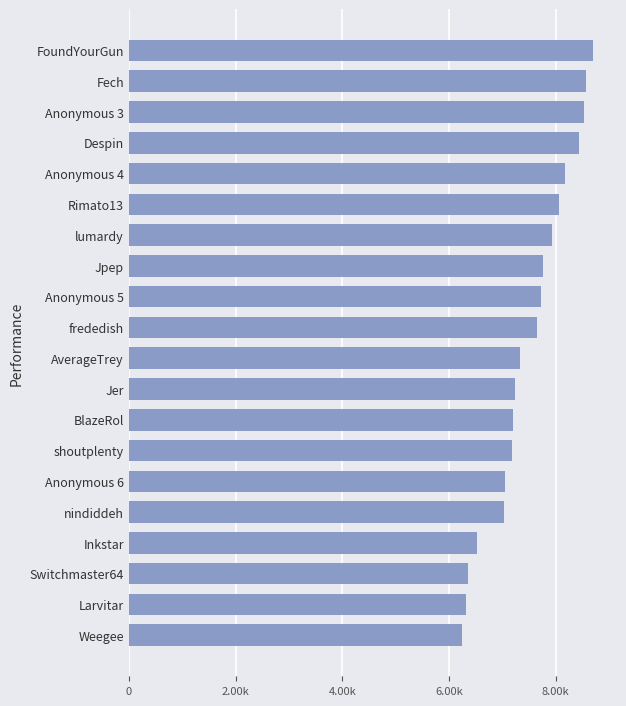

Are the bars horizontal?

Yes